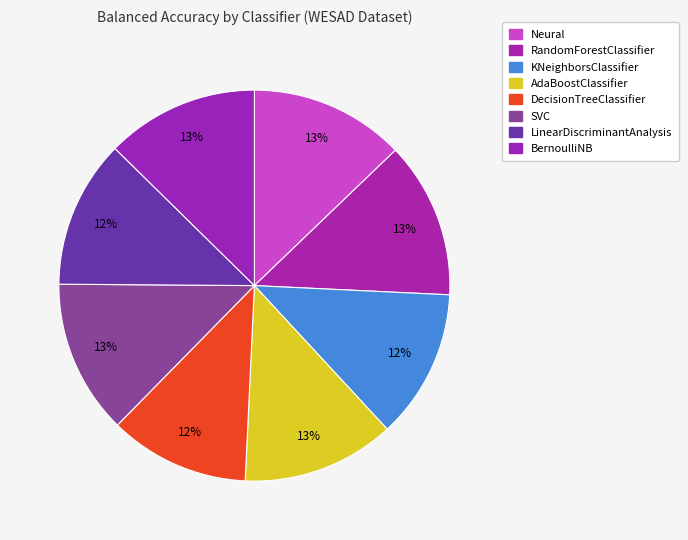

What portion of the pie excludes SVC?

87.2%